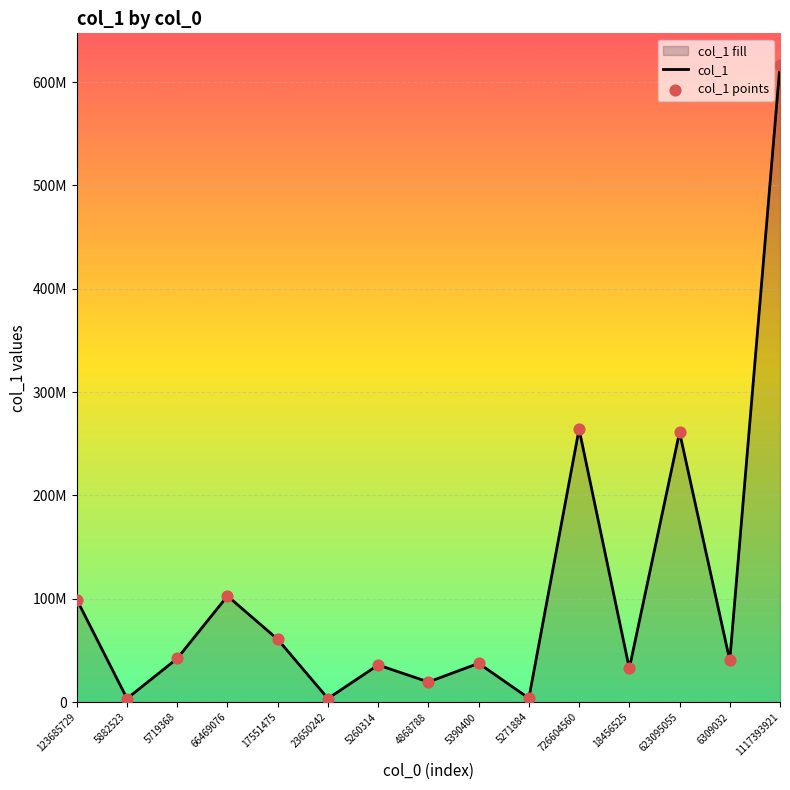

At which category is the sum across all series the highest?

1117393921